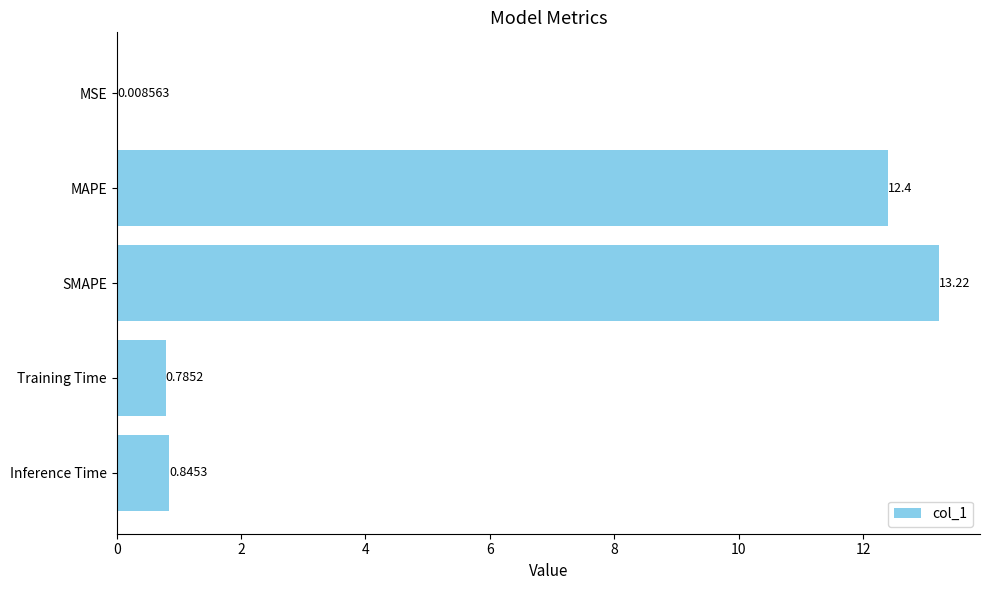

What is the sum of all values?

27.3